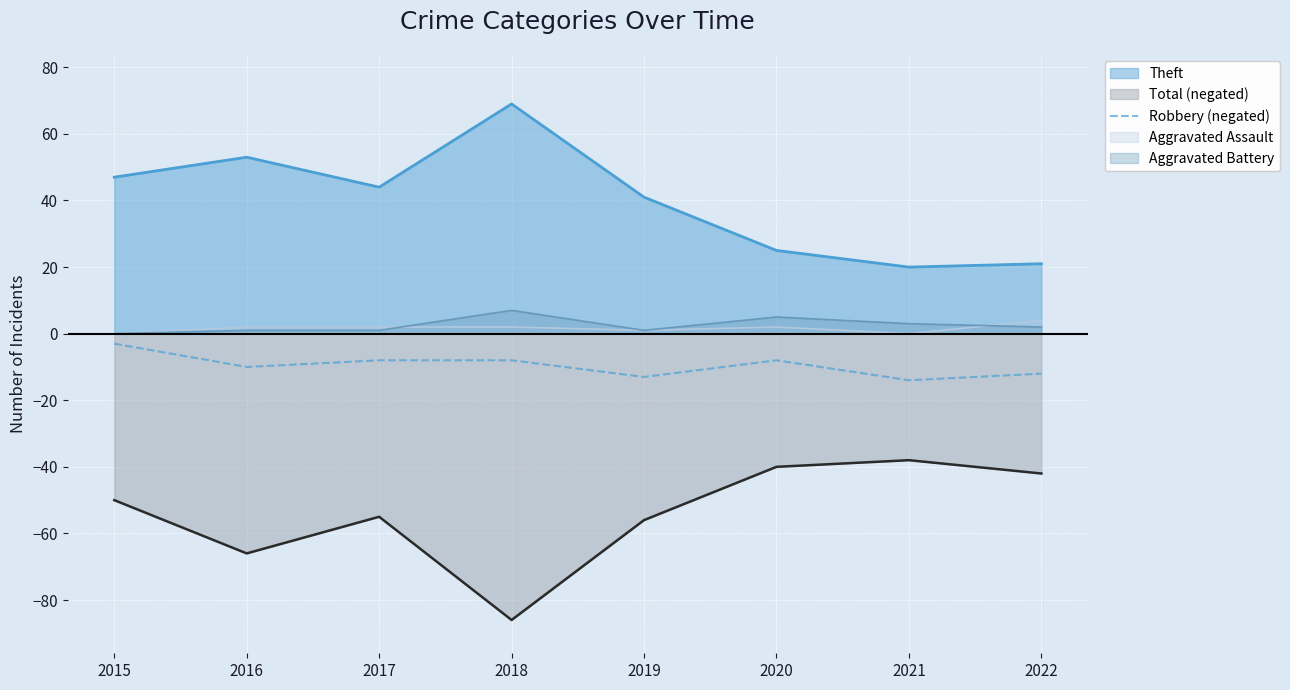

The value of Theft at 2017 is 21. True or false?

False